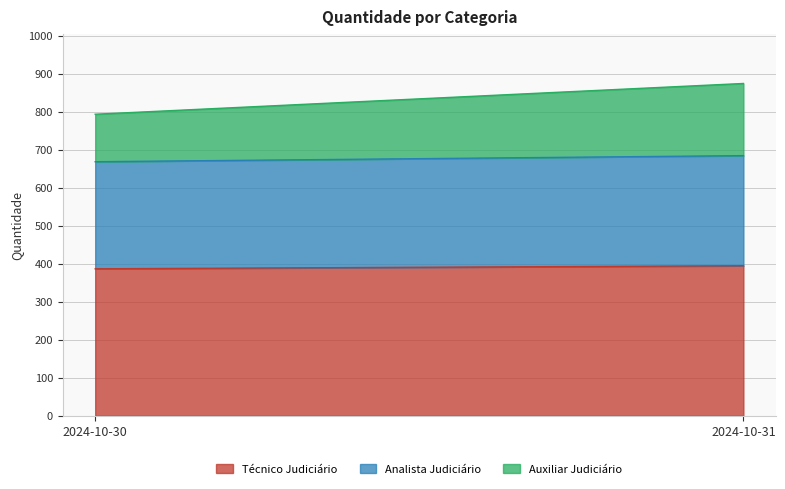

Does the chart display data point markers on the line(s)?

No